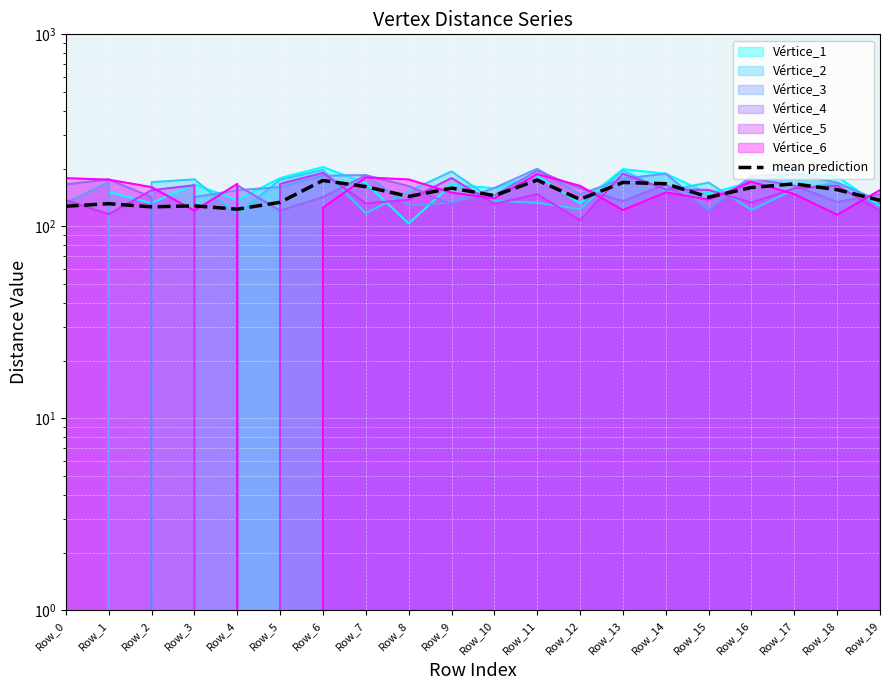

How many data points does each series have?

20